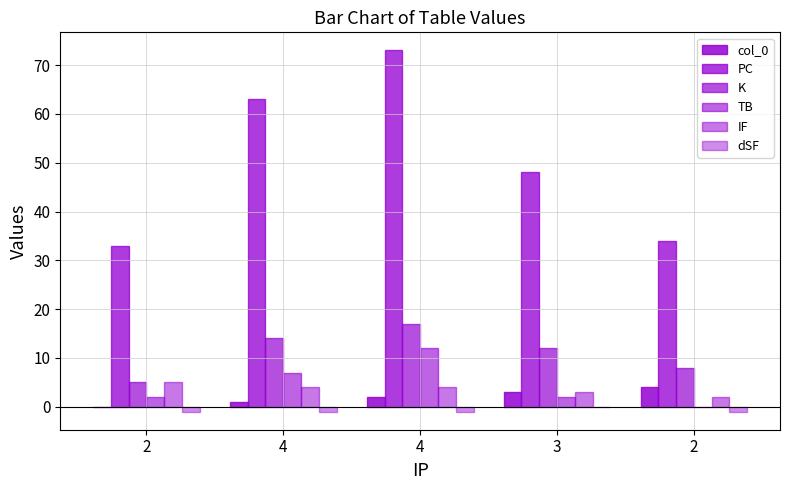

How many data points does each series have?

5